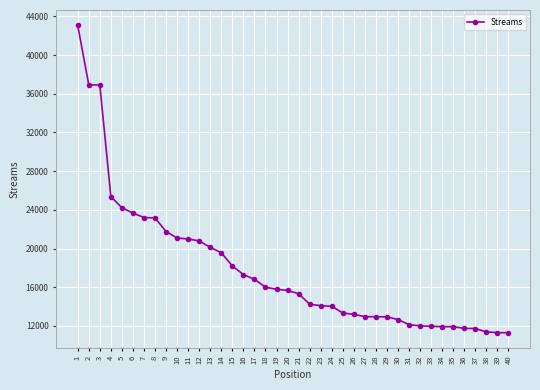

How many lines are shown in the chart?

1